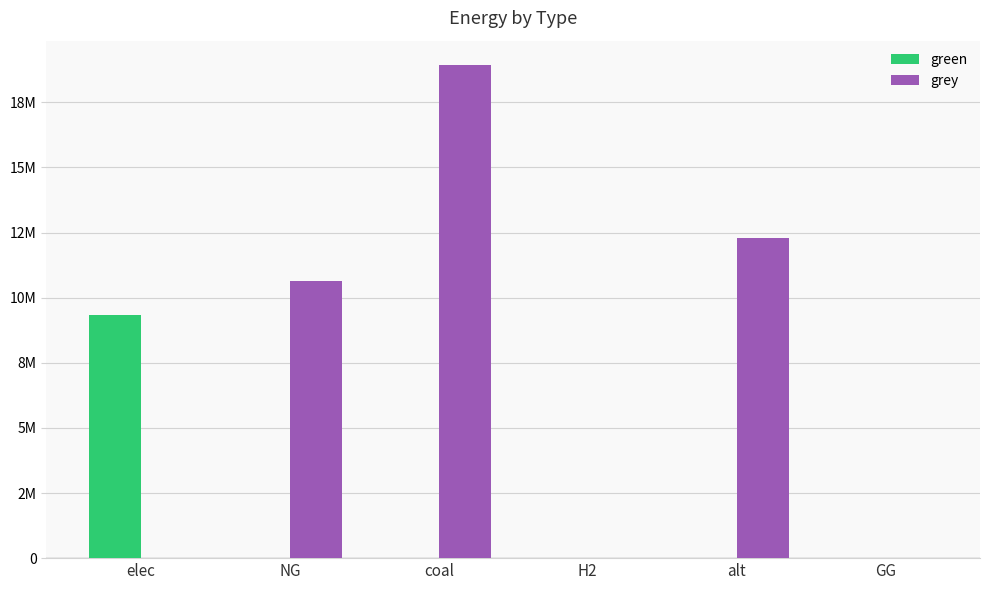

Does the chart contain stacked bars?

No